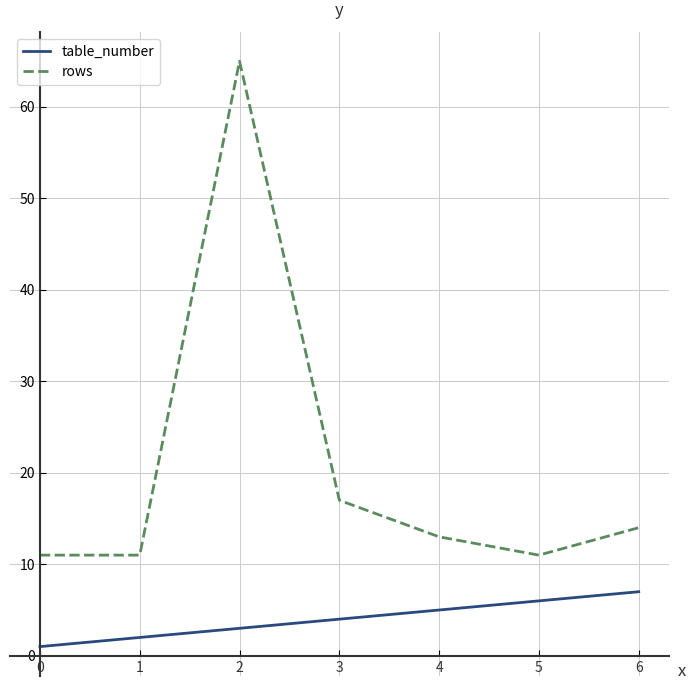

Is this an area chart (filled region under the line)?

No